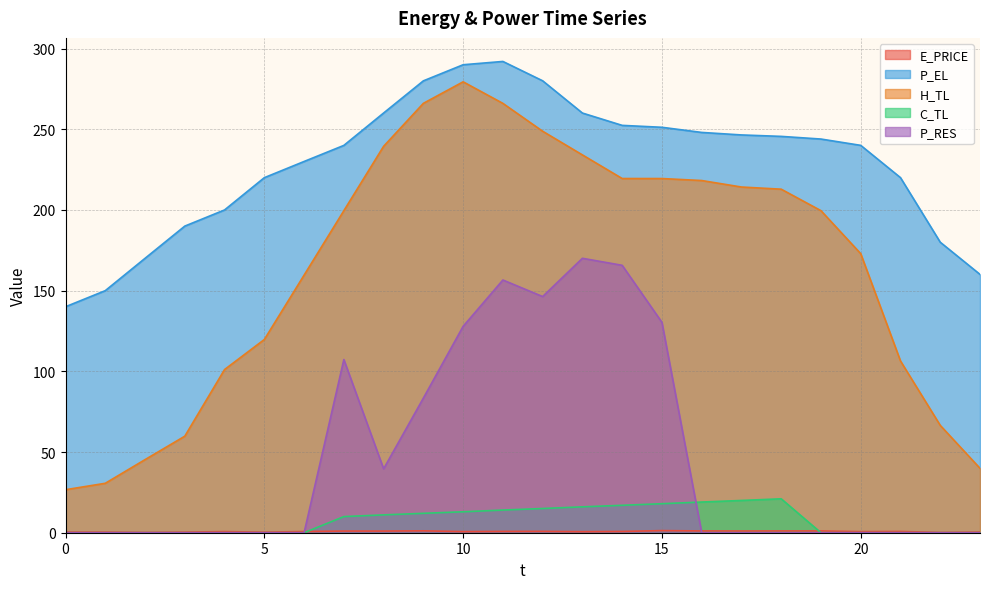

At which category does H_TL reach its first local peak?

10